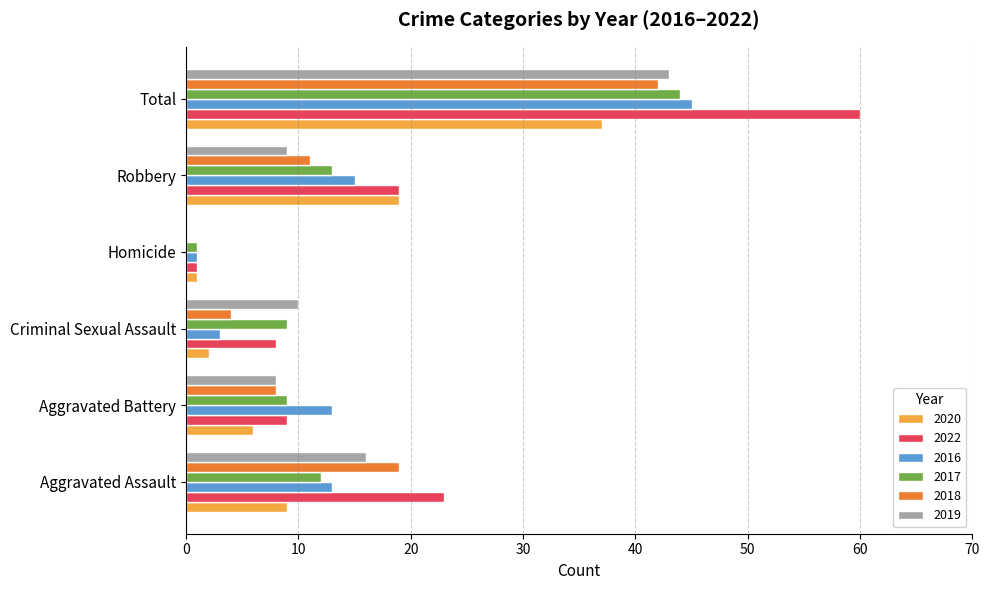

Is the value of 2018 at Total greater than the value of 2016 at Total?

No